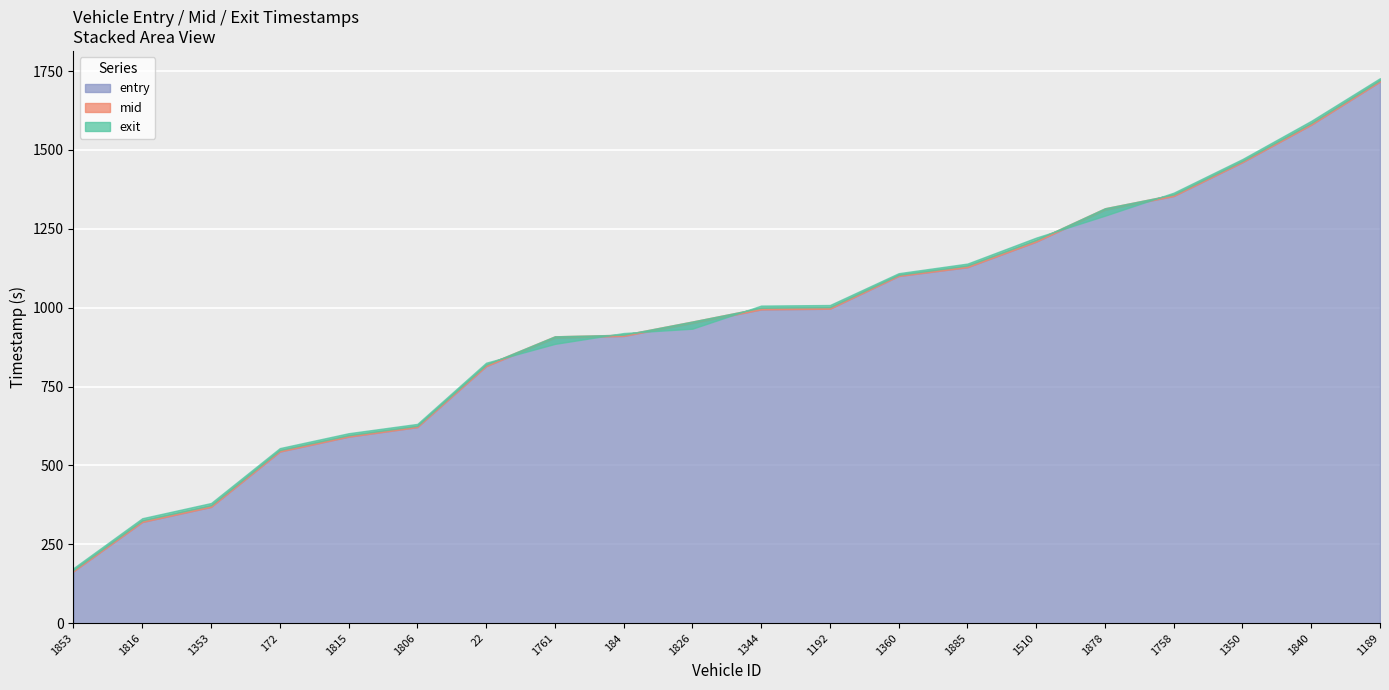

List the series in order of their peak value, lowest first.

entry, mid, exit